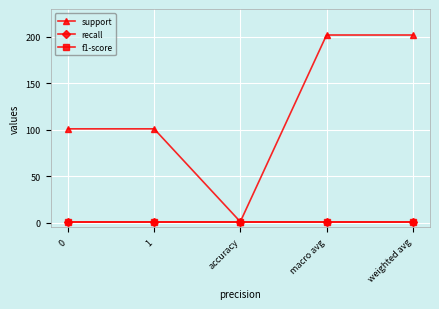

True or false: f1-score and support intersect in this chart.

False